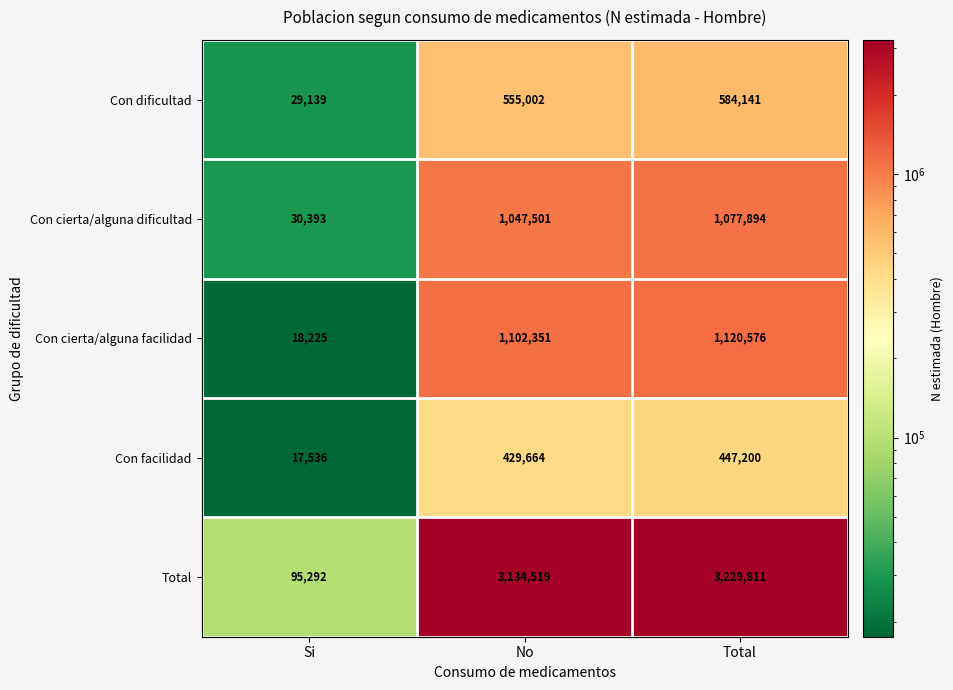

What value does the Con dificultad series have at No, to the nearest 50?

555000